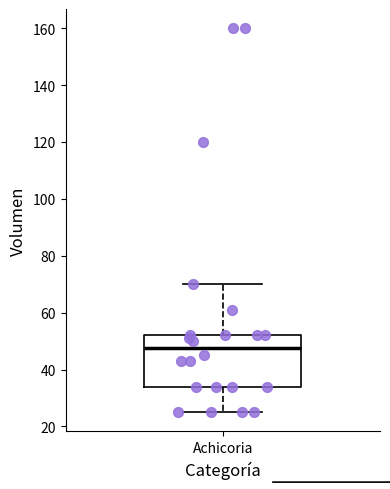

Where does the lower whisker of the box for Achicoria end on the y-axis? The values are not printed on the chart, so give them approximately, as read against the axis.

26